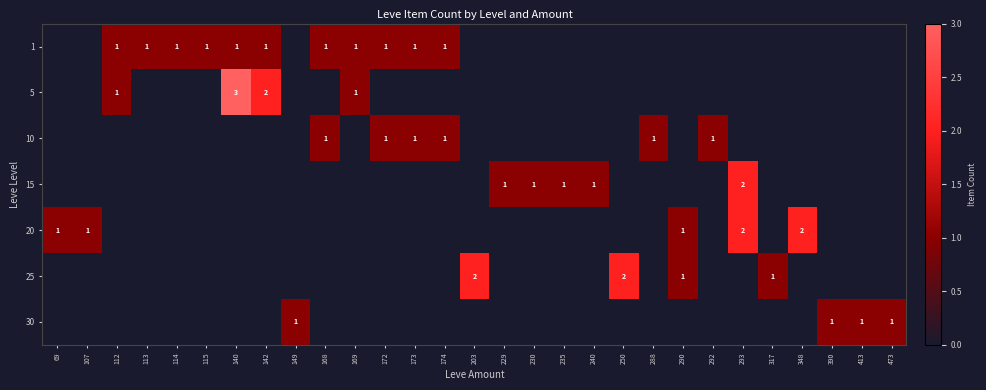

Is it true that 5 equals 1 at 169?

True